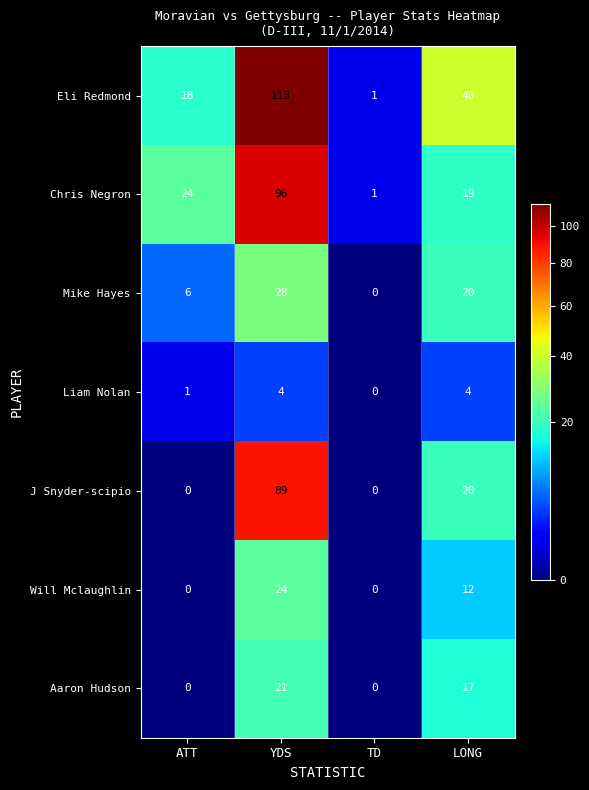

Is it true that Will Mclaughlin equals -13 at ATT?

False